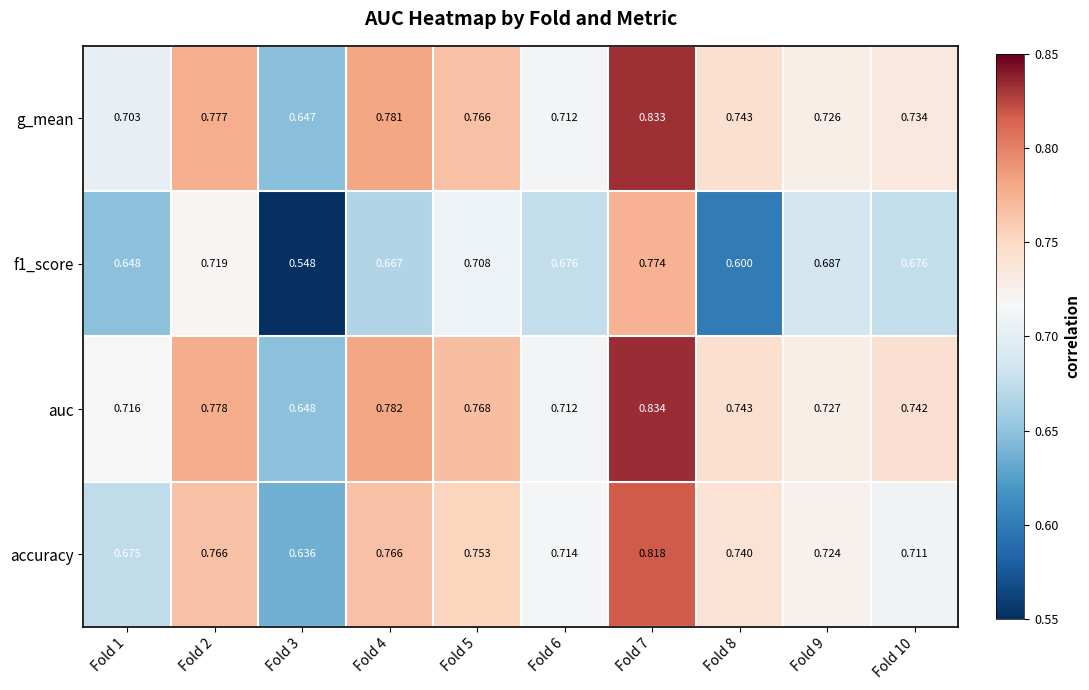

How many categories are shown in the chart?

10